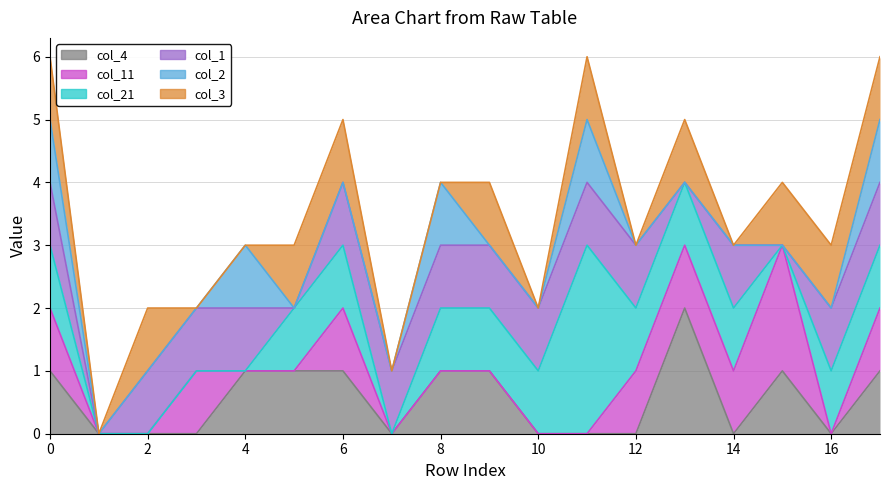

How many col_3 values are between 0 and 1?

18